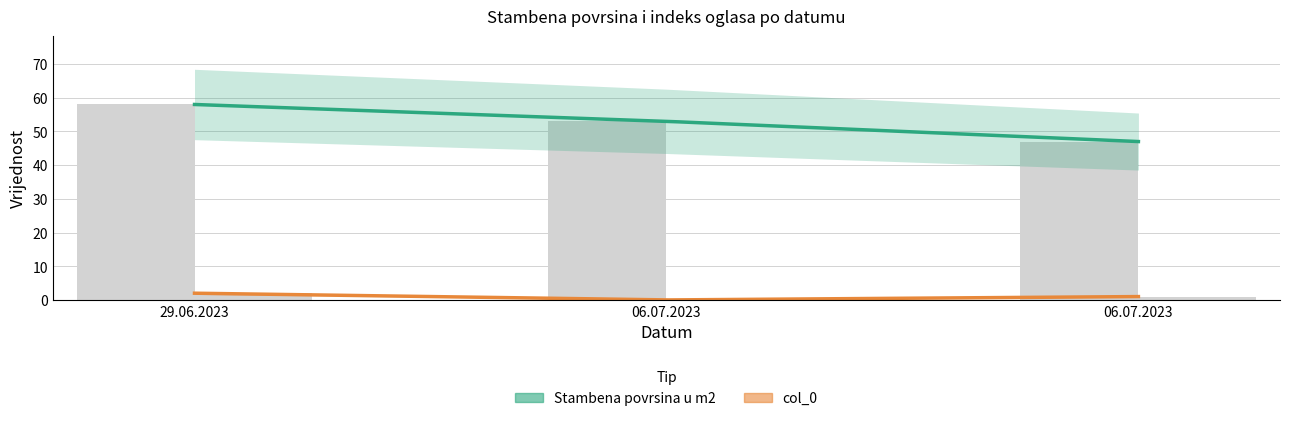

What is the average value of the col_0 series?

1